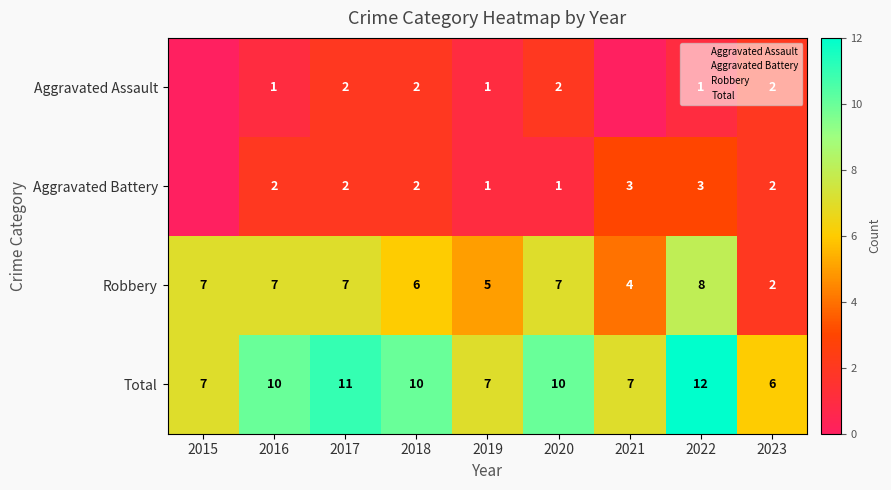

What is the total value across all series at 2020?

20